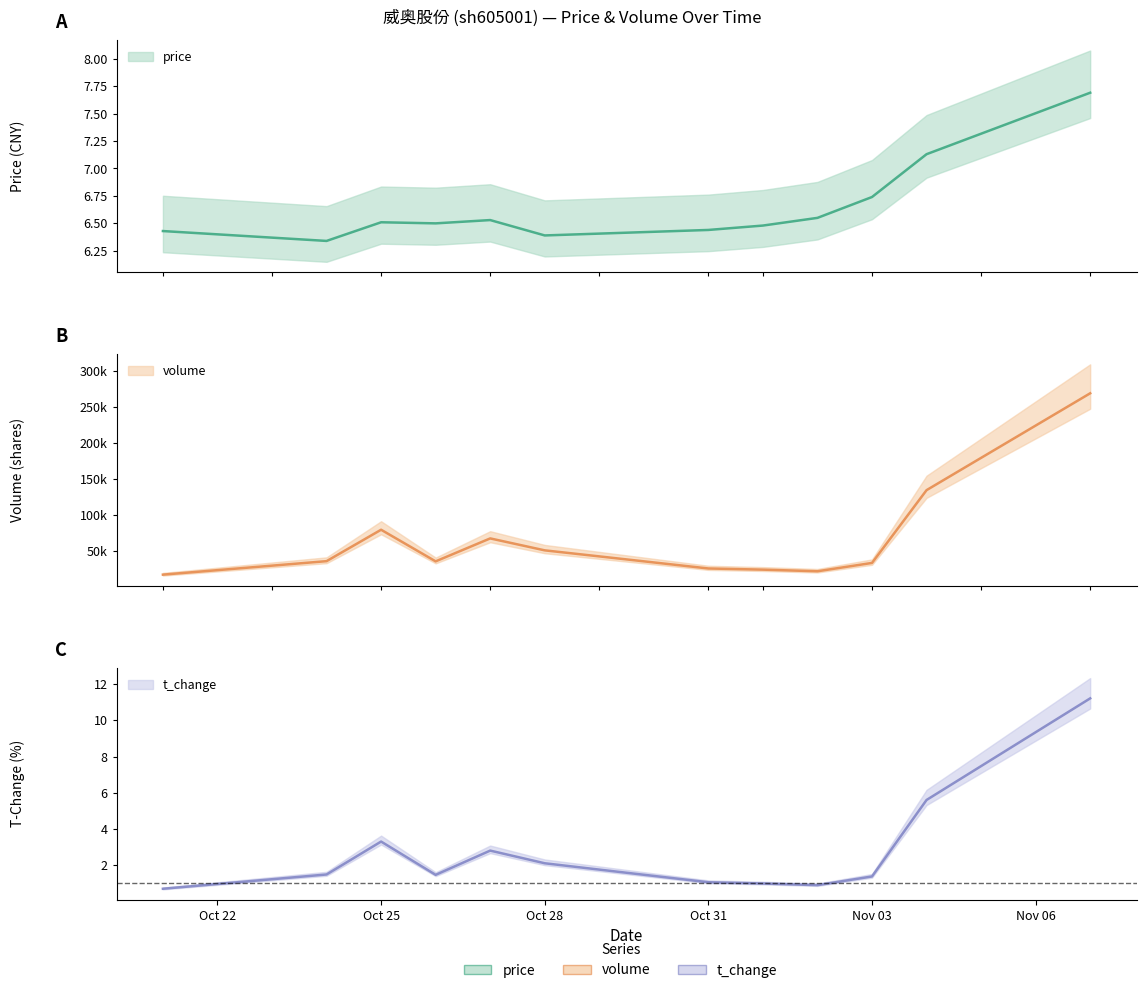

Is this an area chart (filled region under the line)?

No